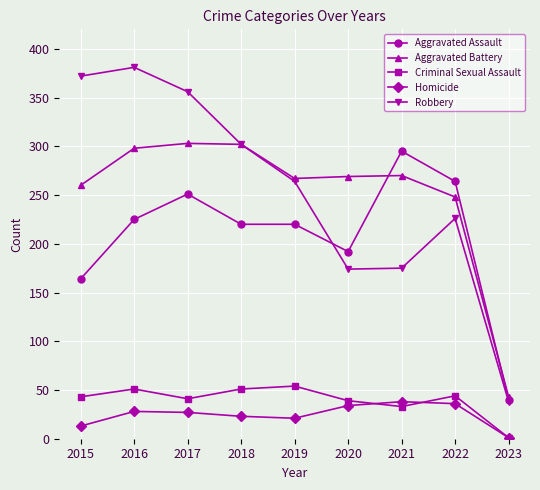

What is the difference between the Homicide values at 2018 and 2020?

11